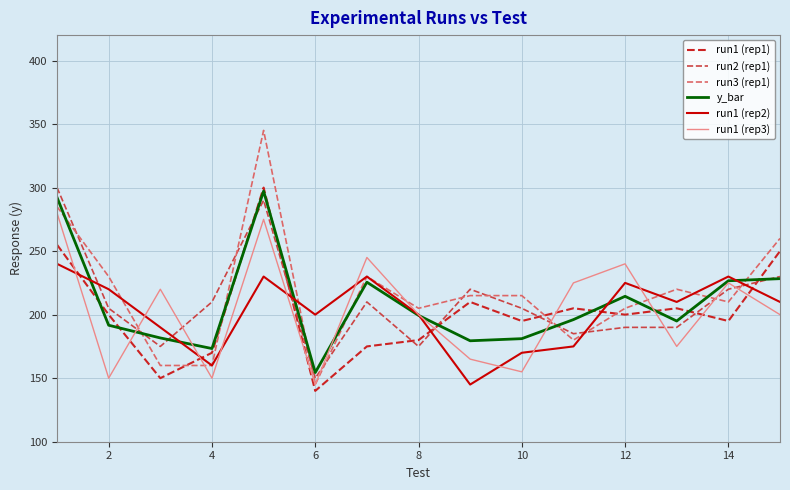

After their last crossing, which series has the higher values: run1 (rep3) or run1 (rep1)?

run1 (rep1)